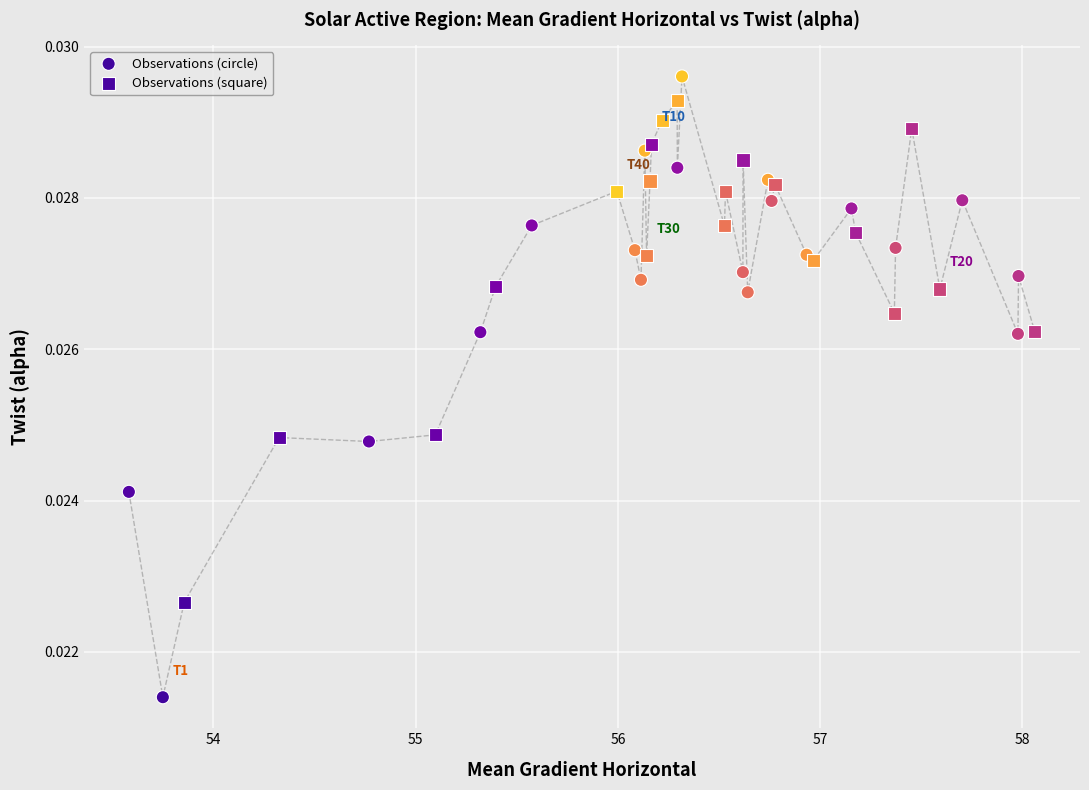

Which series has the widest spread of Y values?

Observations (circle)